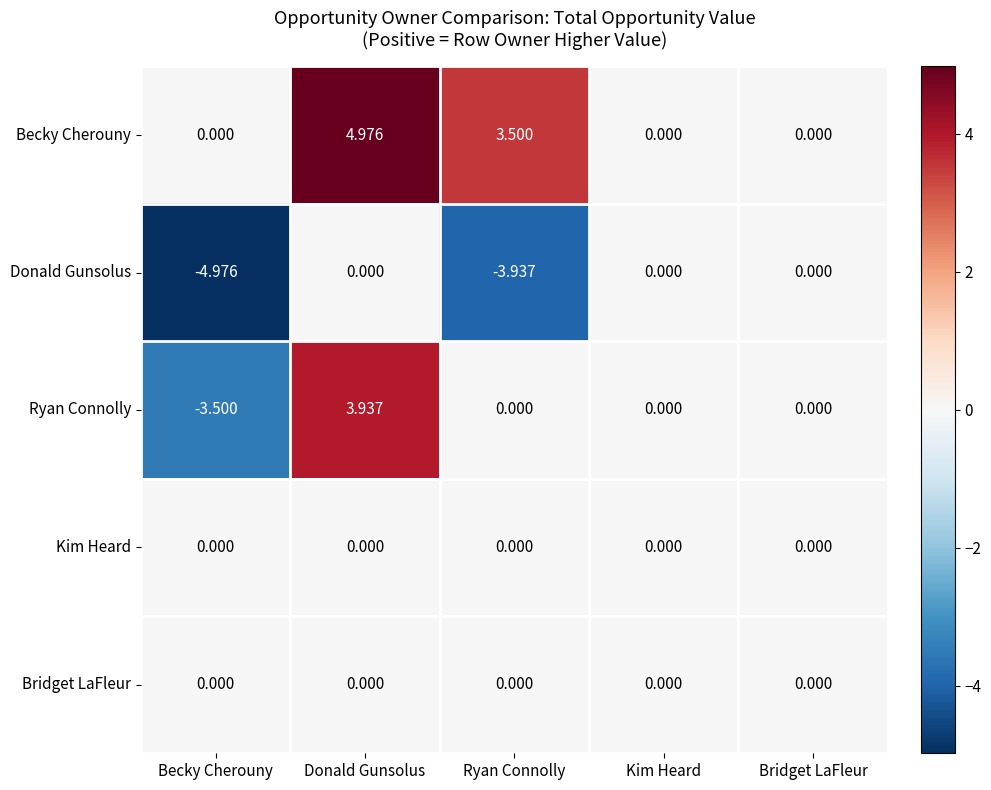

Which category has the highest value across all series?

Donald Gunsolus